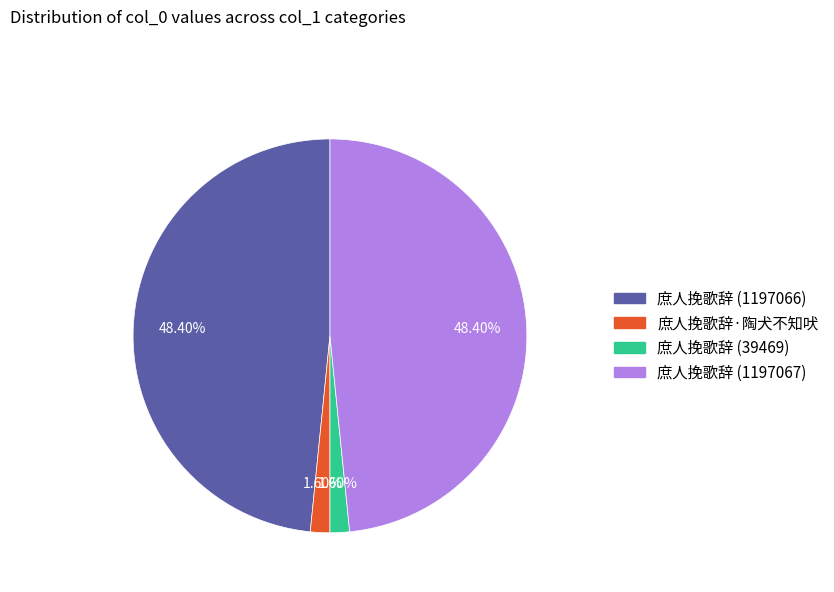

To the nearest percent, what is the combined percentage of 庶人挽歌辞 (1197066) and 庶人挽歌辞 (1197067)?

97%